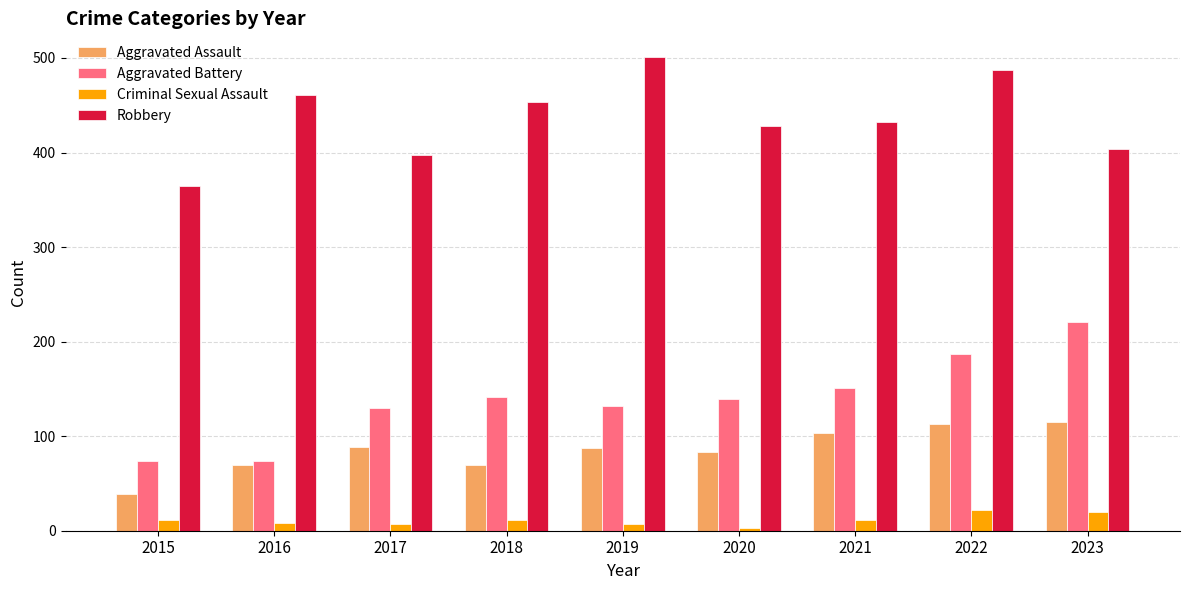

How many groups of bars are there?

9